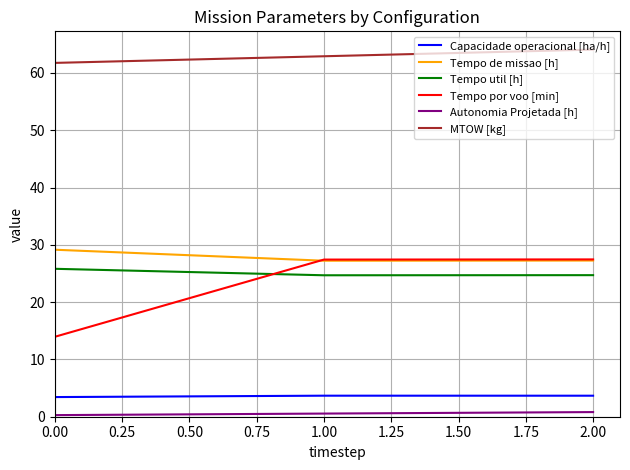

True or false: MTOW [kg] has a value of 61.8 at 0.00.

True